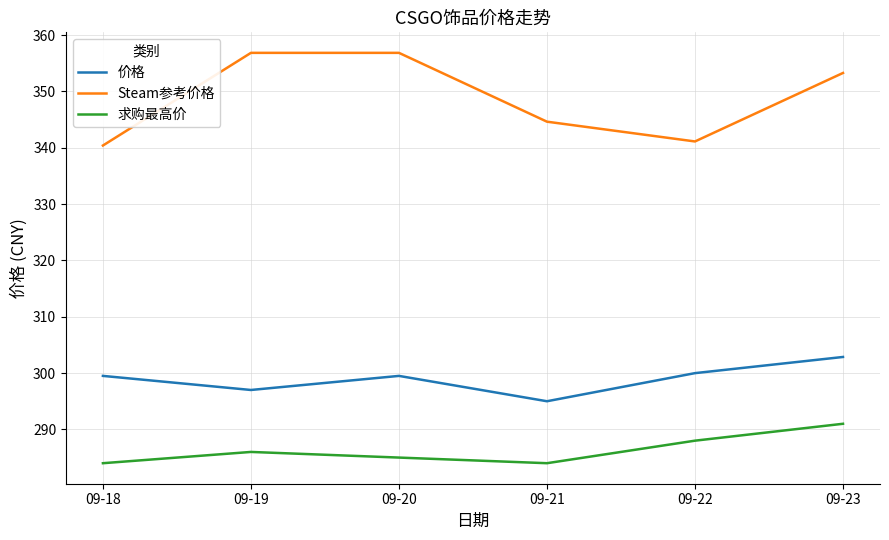

Count the number of data series in this chart.

3